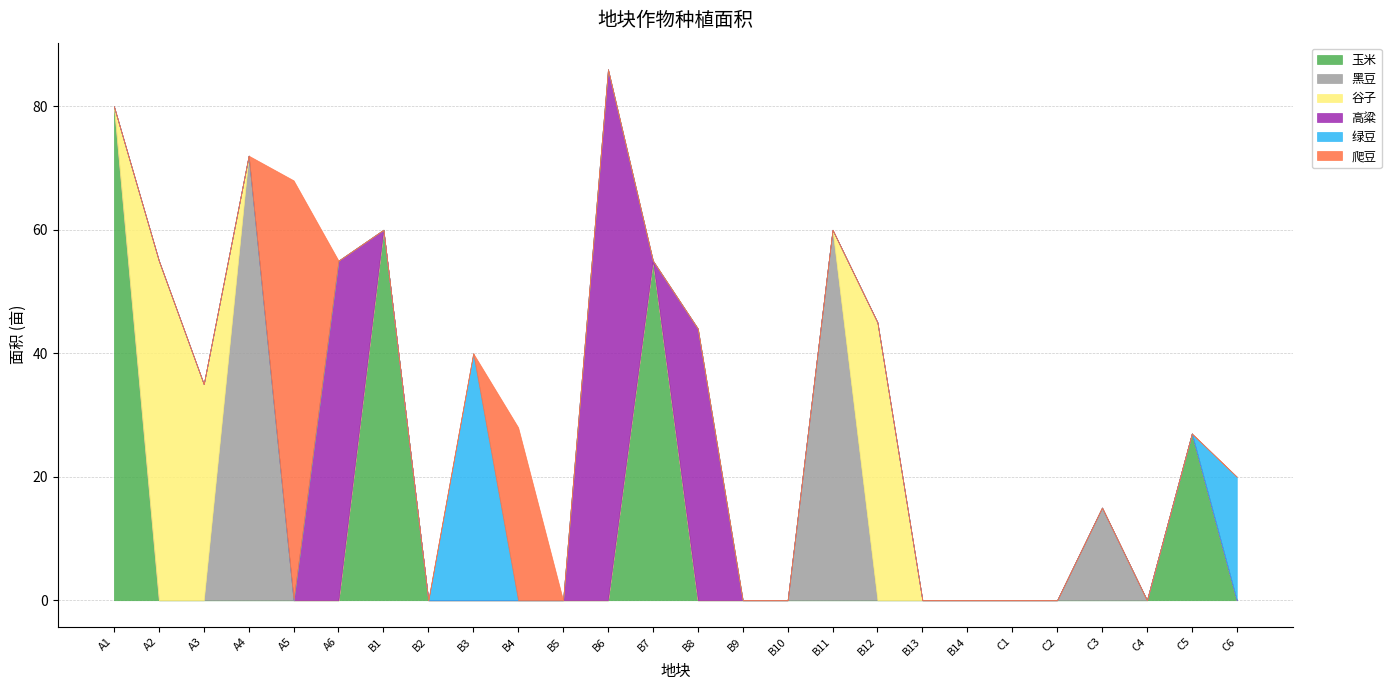

Rank the series by their maximum value, from lowest to highest.

绿豆, 谷子, 爬豆, 黑豆, 玉米, 高粱